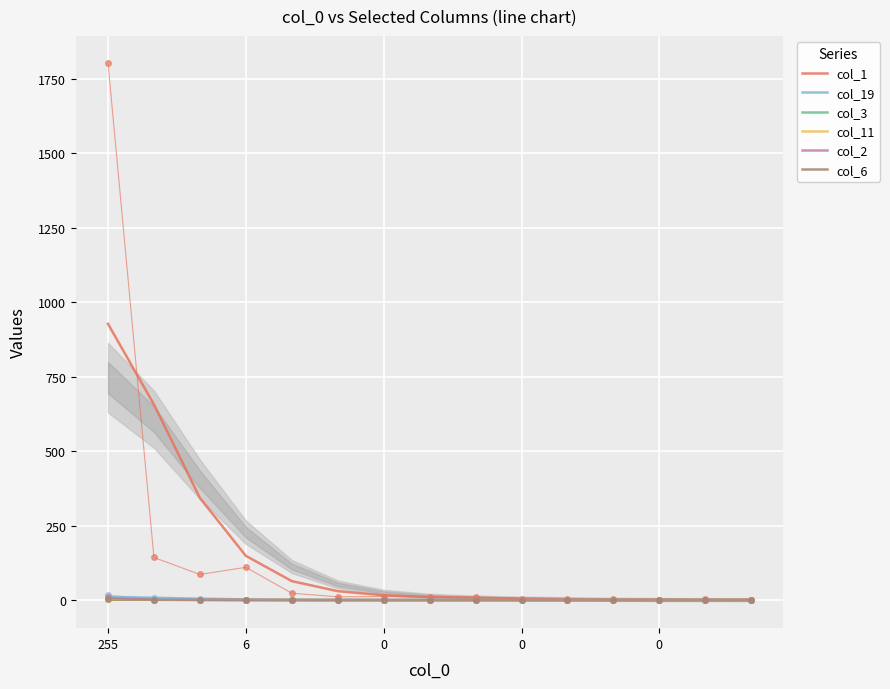

What is the label of the 12th point from the left?

11